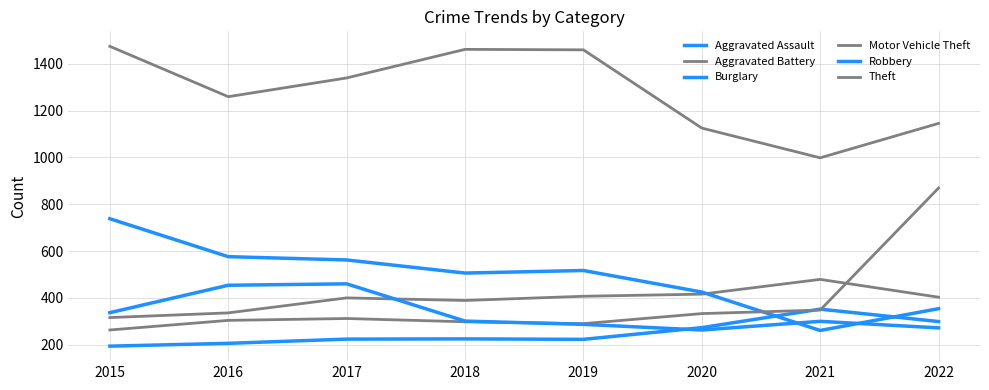

Which category has the highest value across all series?

2015